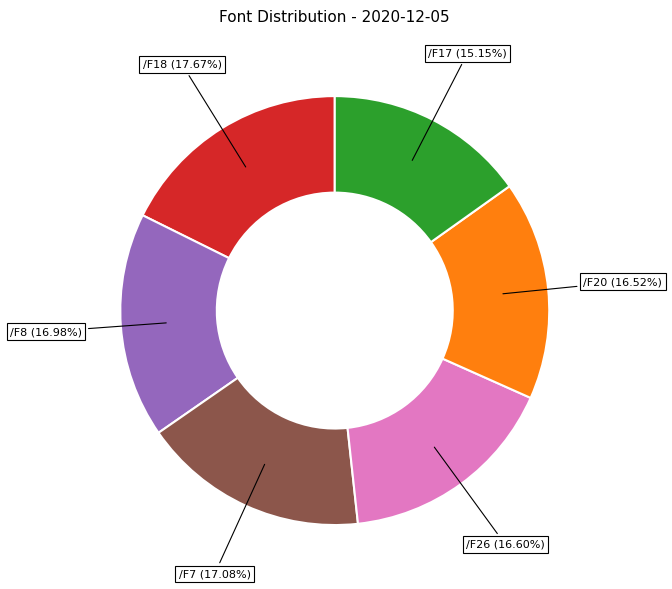

How many segments does this pie chart have?

6